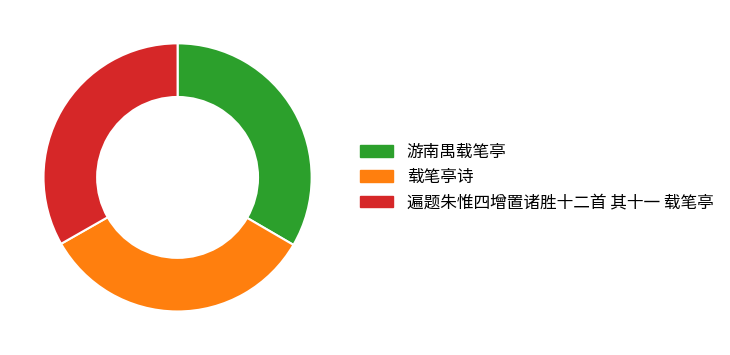

Do 载笔亭诗 and 遍题朱惟四增置诸胜十二首 其十一 载笔亭 together represent more than half of the pie?

Yes